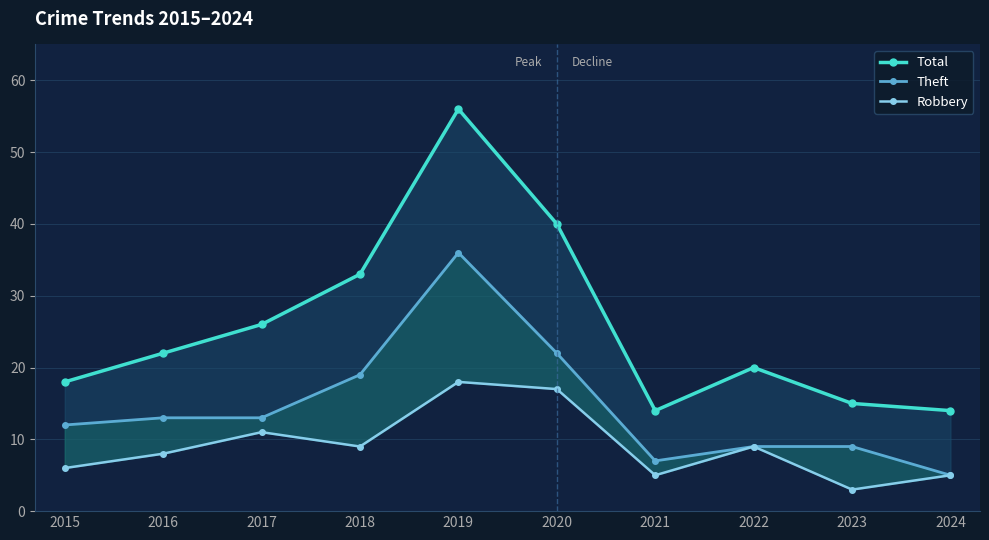

Reading left to right, what are all the values shown in this chart?

Total: 2015=18	2016=22	2017=26	2018=33	2019=56	2020=40	2021=14	2022=20	2023=15	2024=14
Theft: 2015=12	2016=13	2017=13	2018=19	2019=36	2020=22	2021=7	2022=9	2023=9	2024=5
Robbery: 2015=6	2016=8	2017=11	2018=9	2019=18	2020=17	2021=5	2022=9	2023=3	2024=5